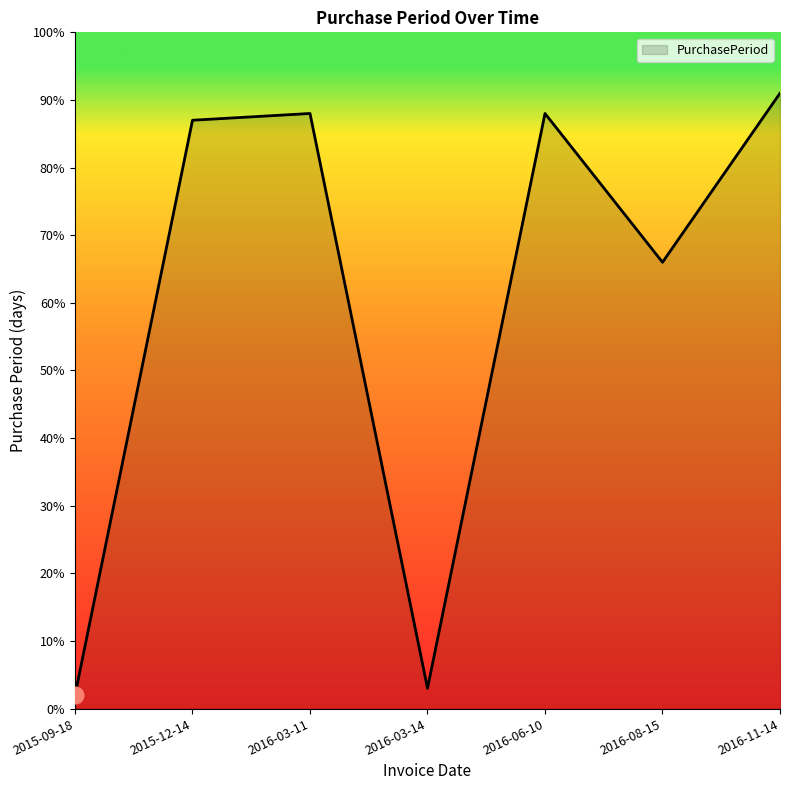

What is the ratio of the value at 2016-03-11 to the value at 2016-08-15?

1.3